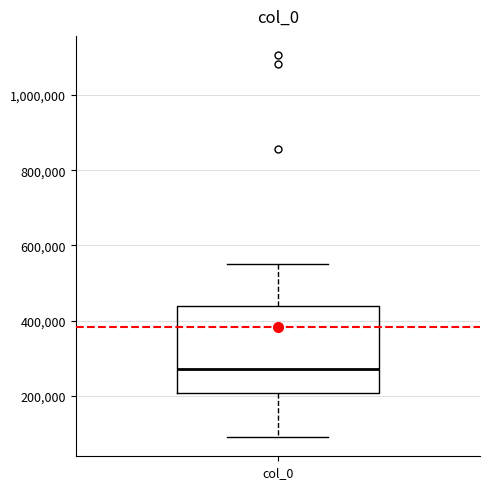

Where does the upper whisker of the box for col_0 end on the y-axis? The values are not printed on the chart, so give them approximately, as read against the axis.

560000